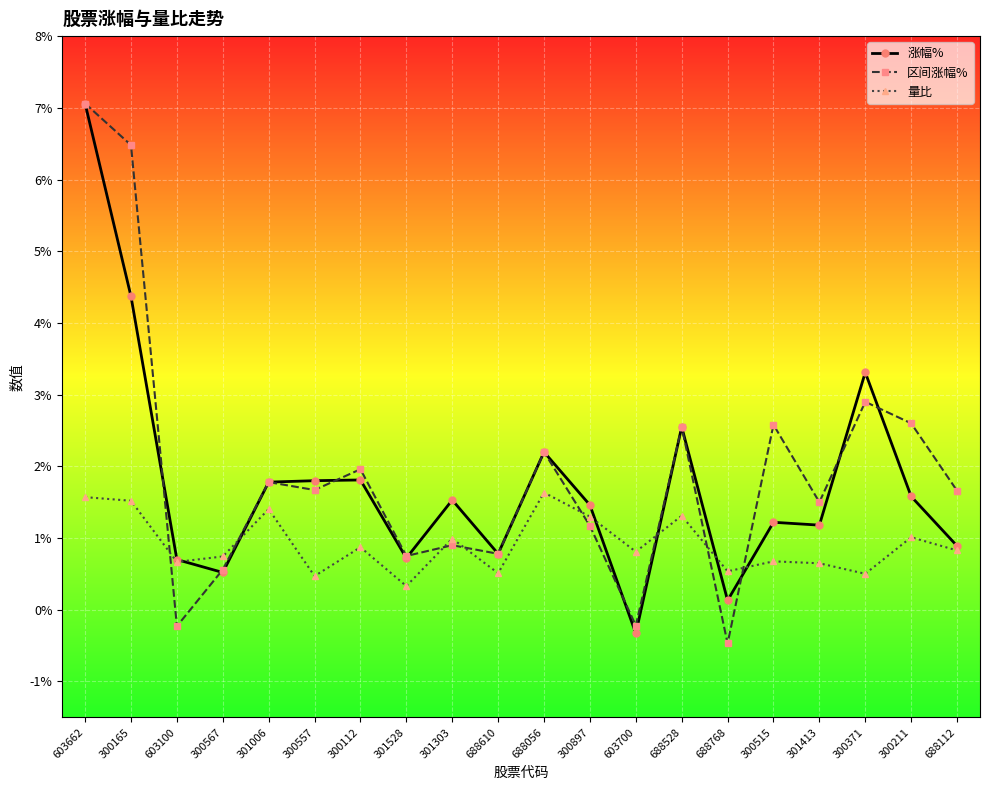

What is the maximum value shown in the chart?

7.1